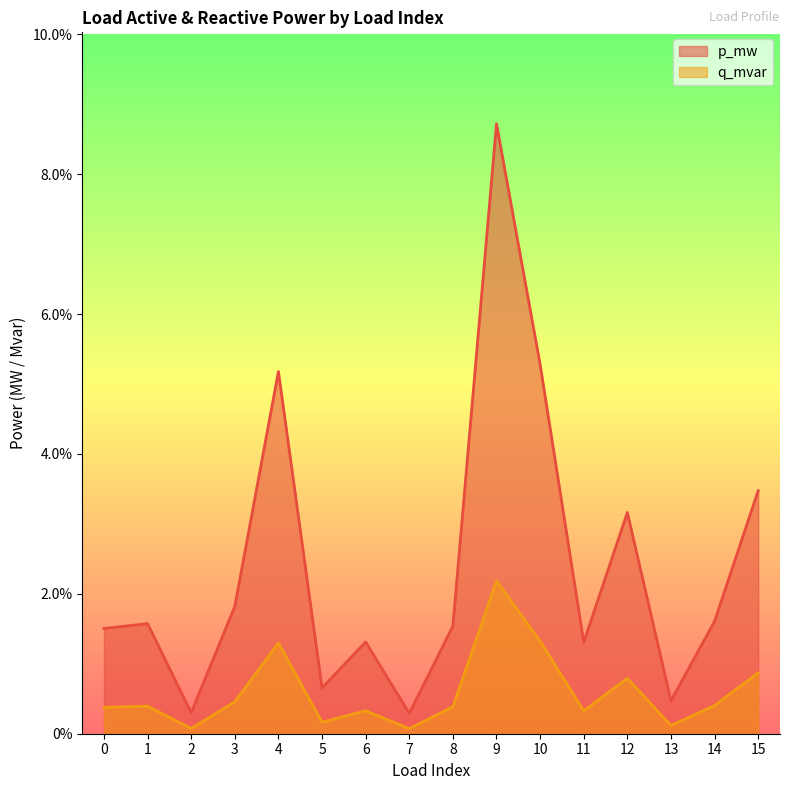

The value of q_mvar at 7 is 0.0. True or false?

True